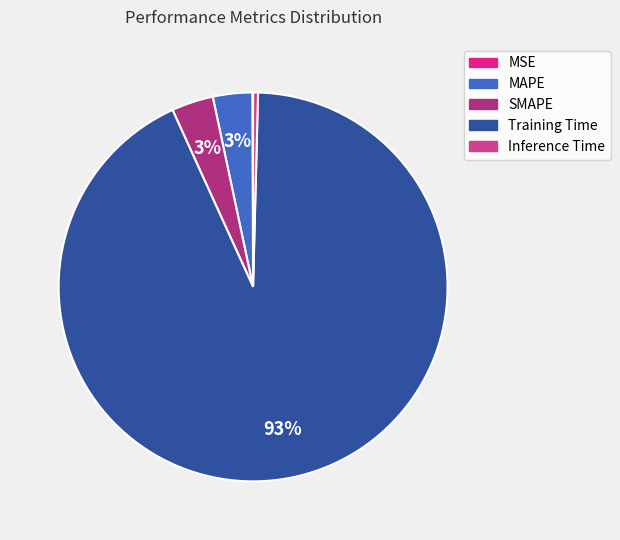

To the nearest percent, what is the average slice percentage?

20%